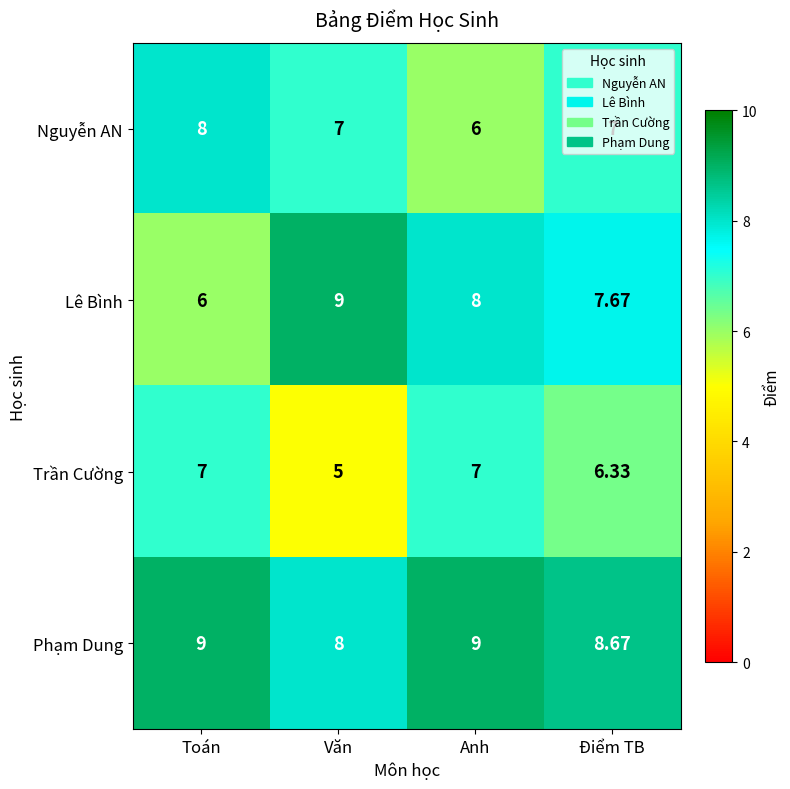

At which label does Trần Cường reach its minimum?

Văn